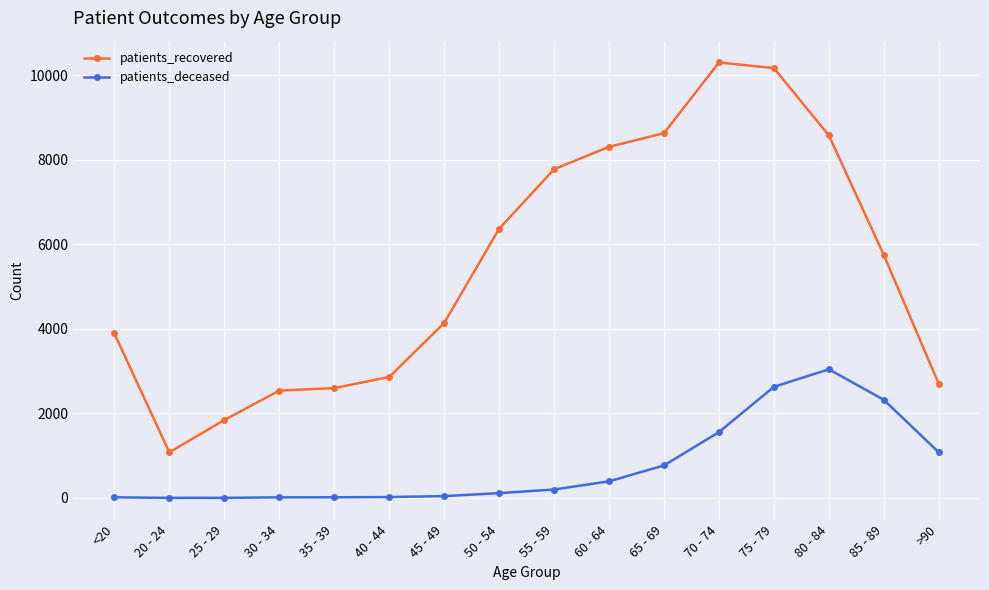

What is the label of the 16th point from the right?

<20